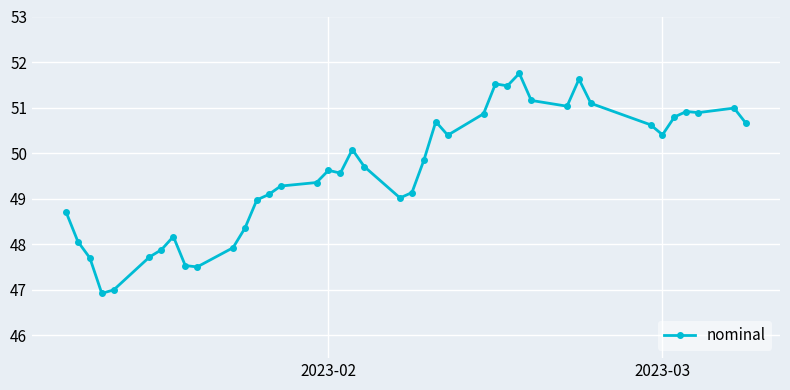

Does the chart display data point markers on the line(s)?

Yes